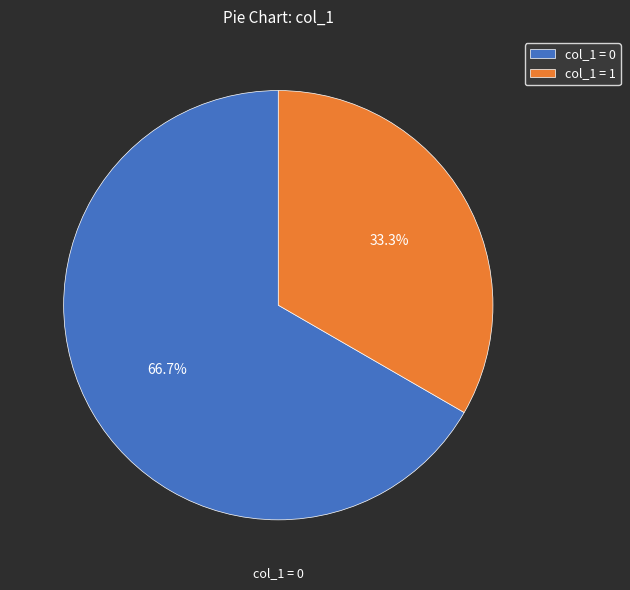

How many slices are in this pie chart?

2